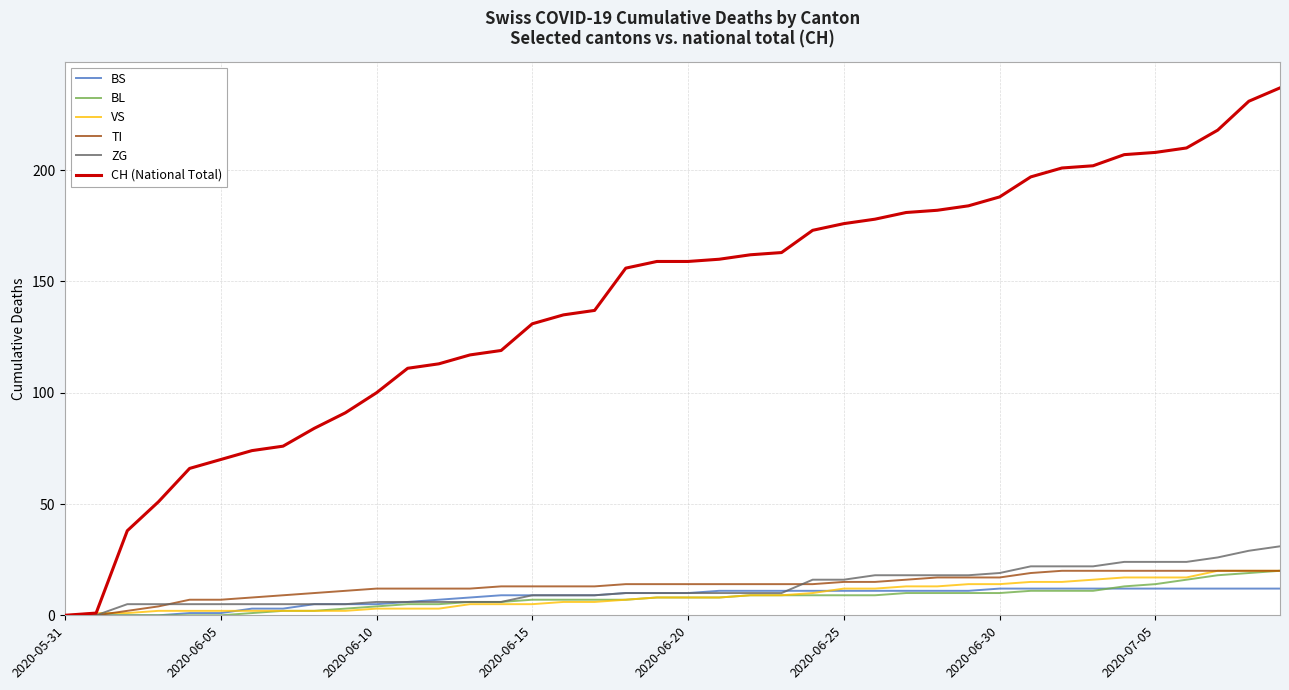

Which series has the widest spread of values?

CH (National Total)